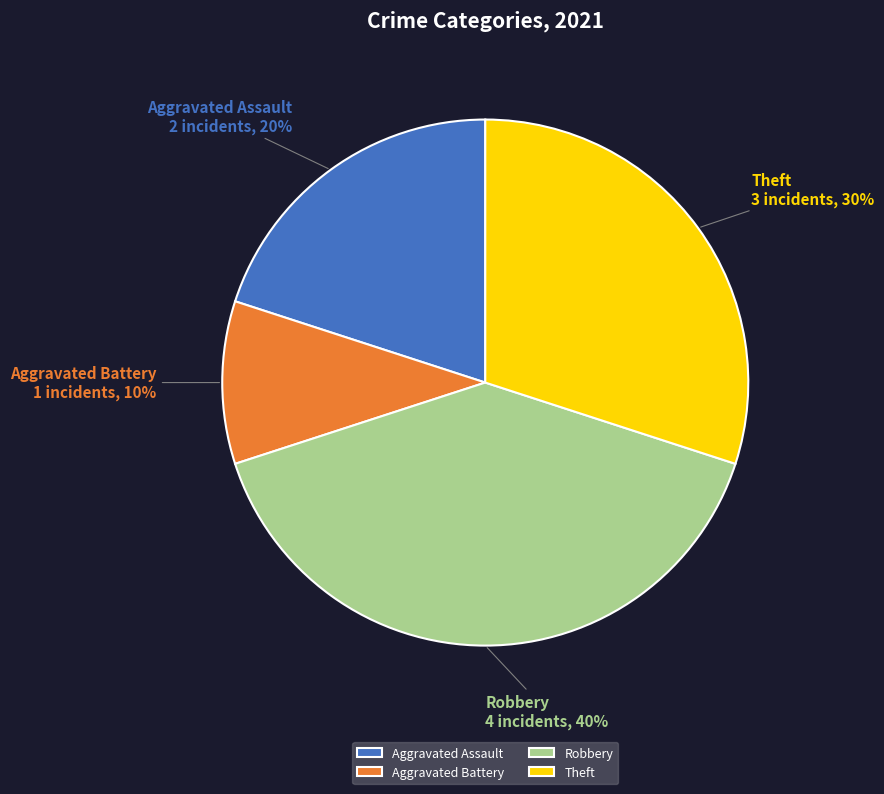

Rank the categories by value from highest to lowest.

Robbery, Theft, Aggravated Assault, Aggravated Battery